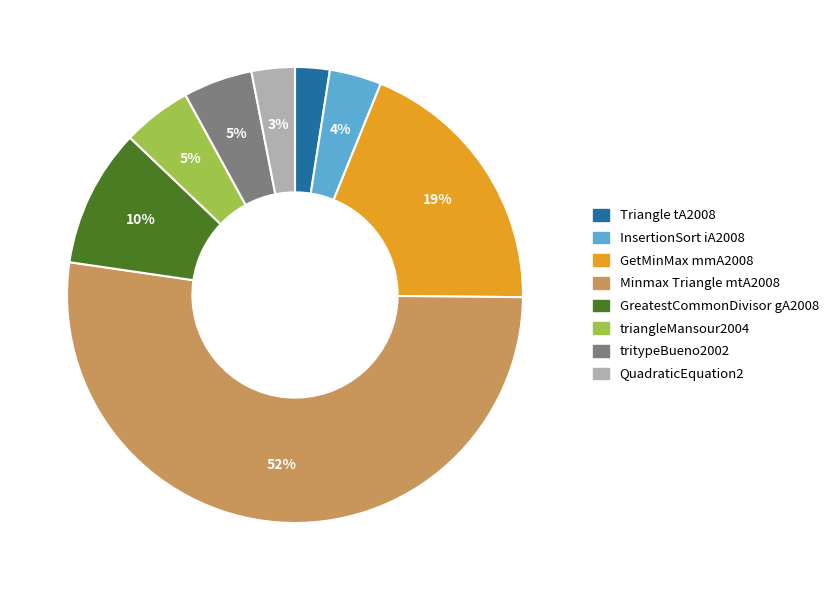

What is the smallest slice in the pie chart?

Triangle tA2008